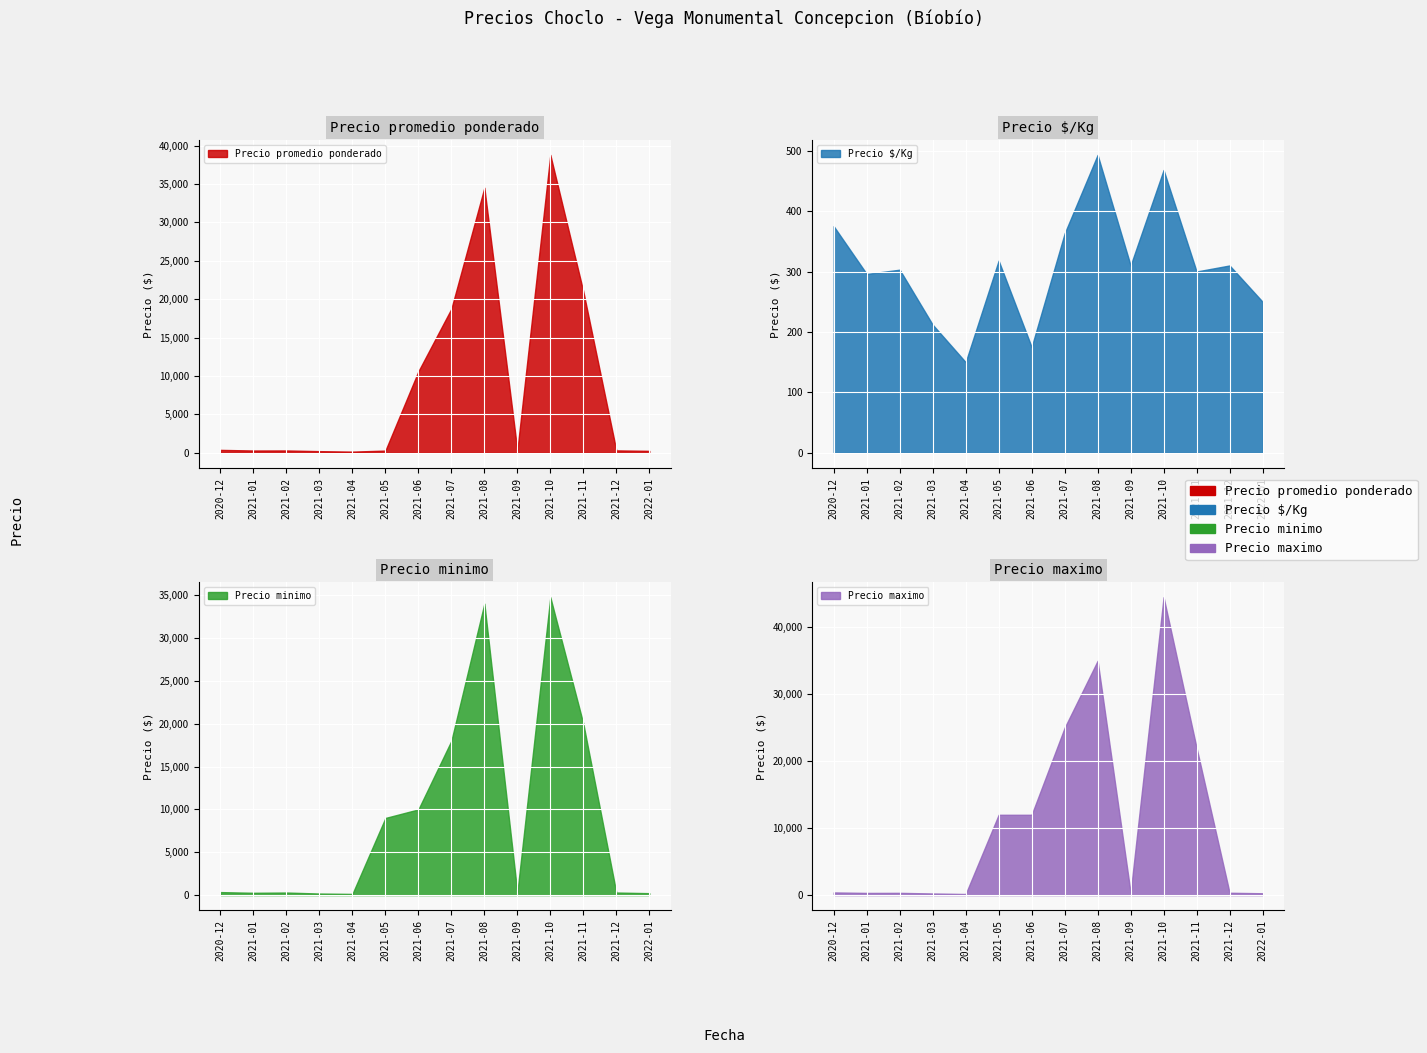

The Precio minimo series shows 108 at 2021-12. True or false?

False